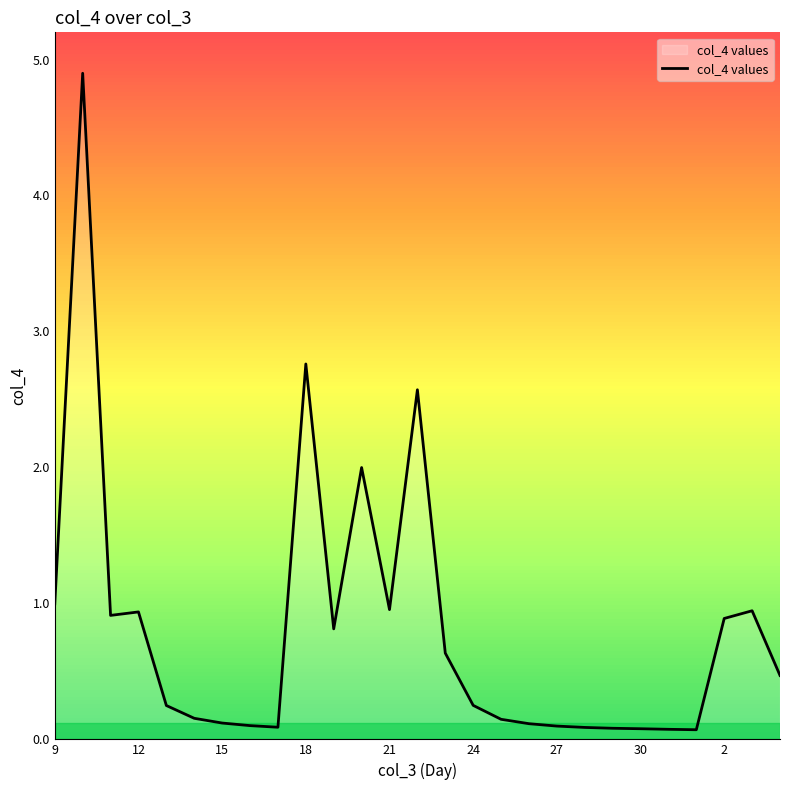

What is the maximum value shown in the chart?

4.9